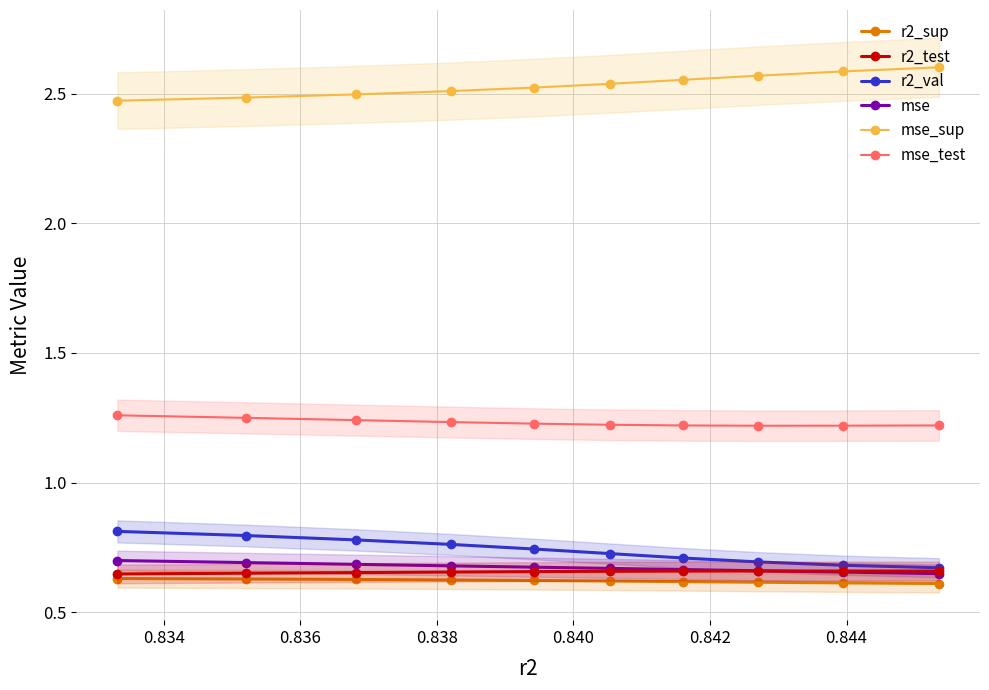

True or false: mse_sup and mse intersect in this chart.

False